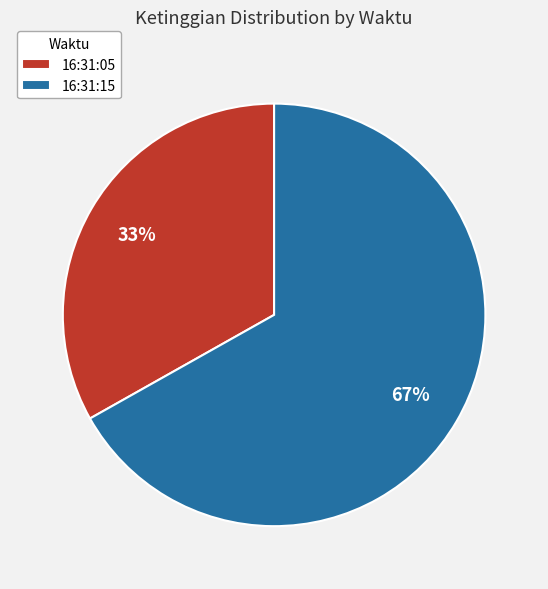

True or false: 16:31:15 accounts for 67% of the total.

True